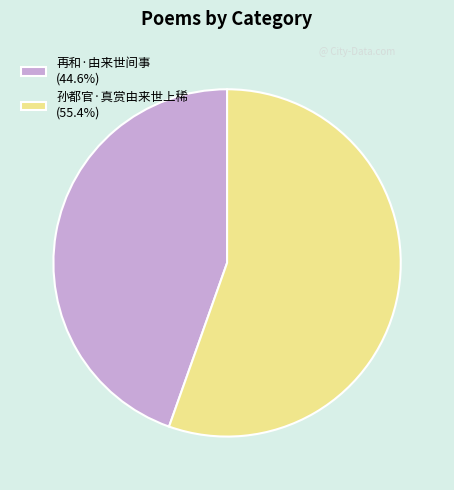

Do 再和·由来世间事 (44.6%) and 孙都官·真赏由来世上稀 (55.4%) together represent more than half of the pie?

Yes